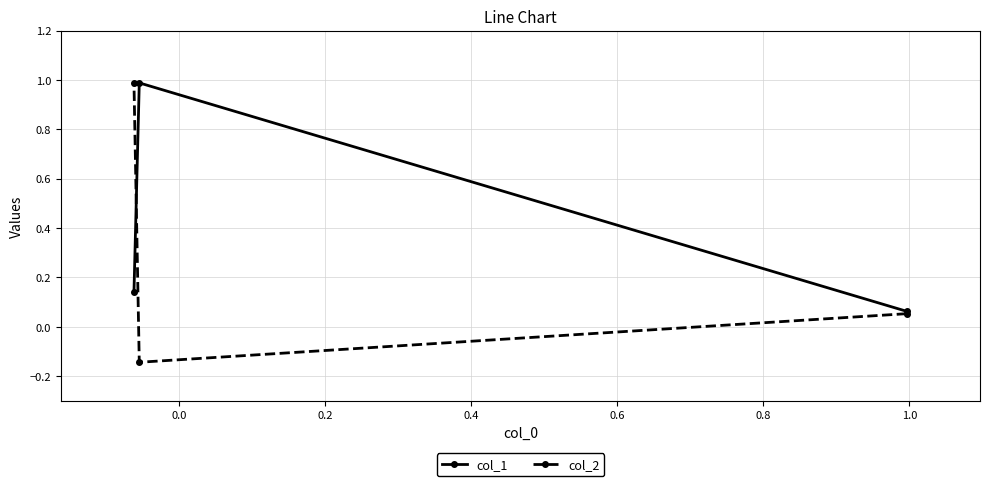

List the series in order of their overall mean, lowest first.

col_2, col_1